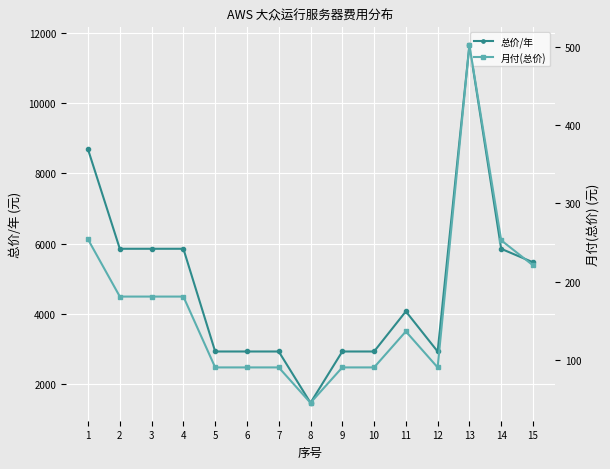

Which series has the largest total across all categories?

总价/年